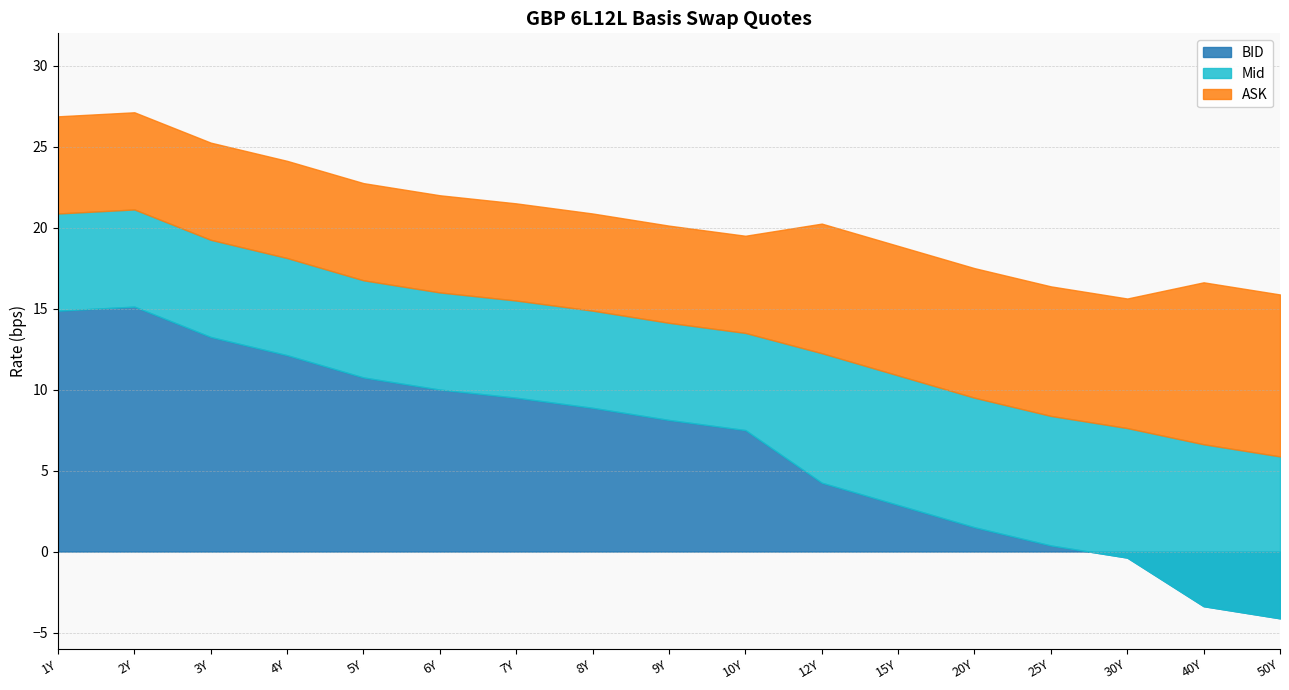

Rank the series at 3Y from highest to lowest value.

ASK, Mid, BID